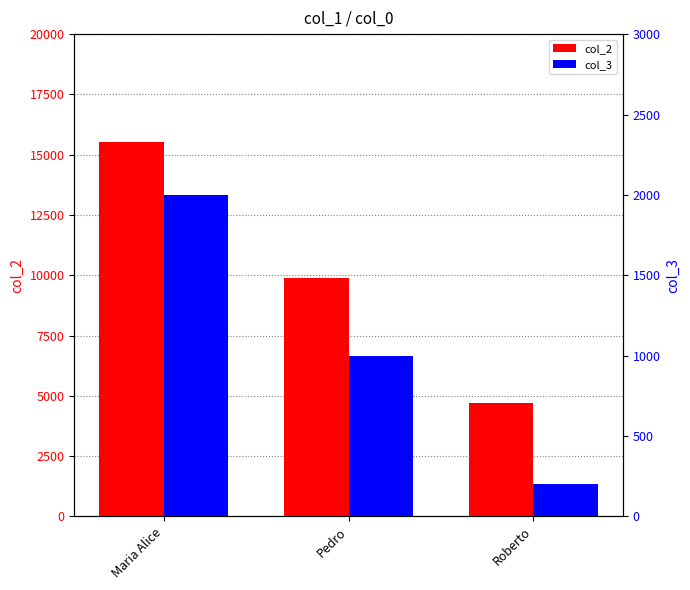

True or false: col_2 has a value of 15545 at Maria Alice.

True